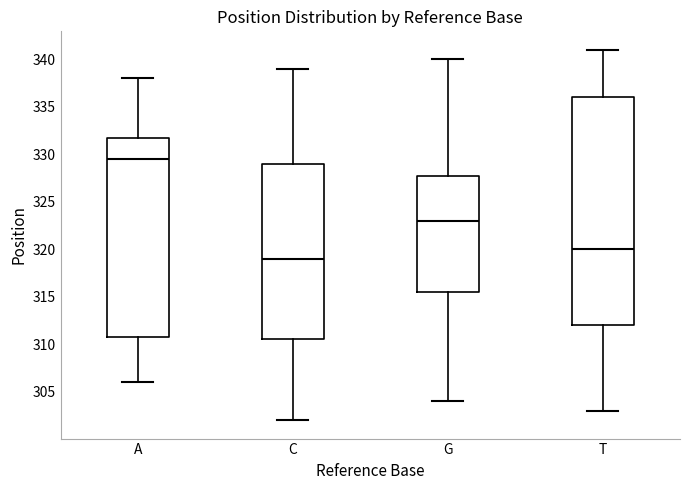

Comparing the boxes themselves (not the whiskers), which one is the tallest?

T